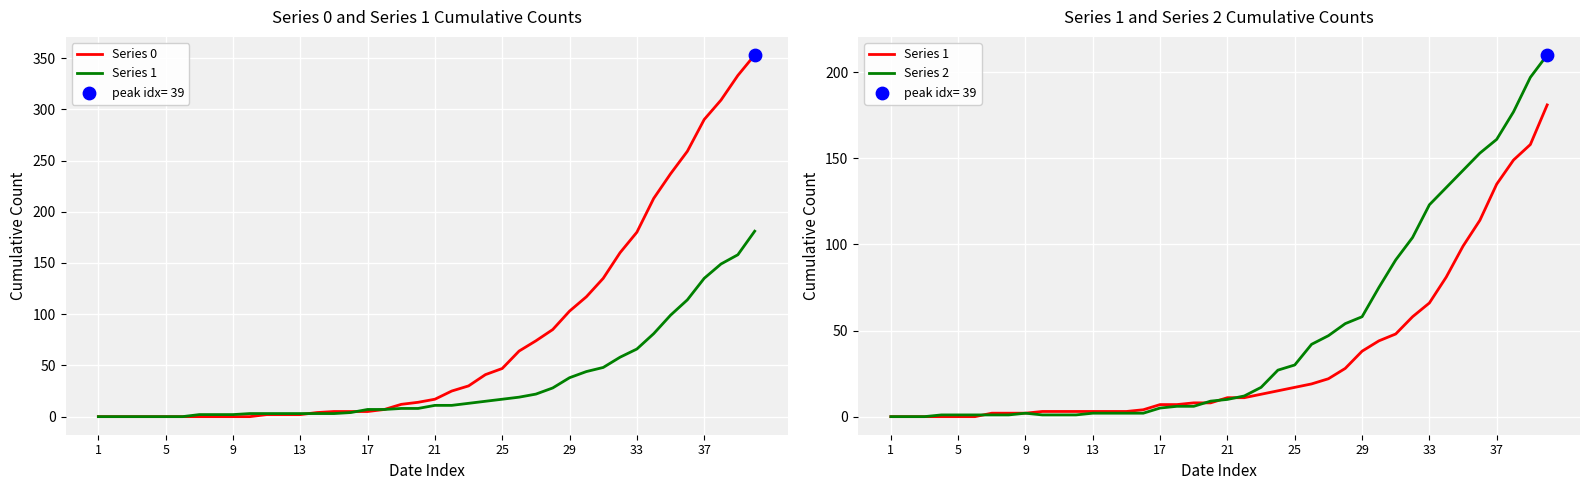

Is the value of Series 1 at 25 greater than the value of Series 0 at 13?

Yes